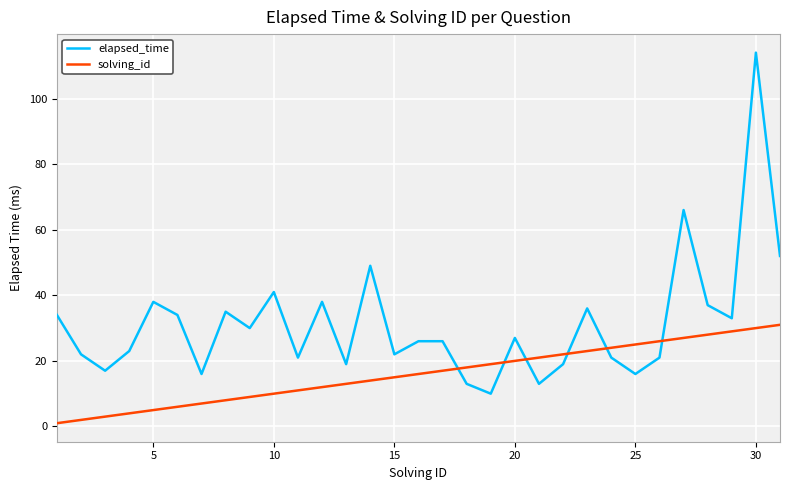

At how many categories does at least one series exceed 55?

2